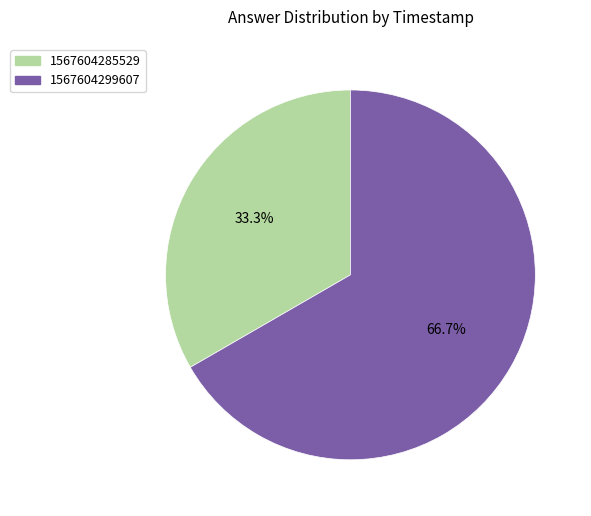

Is there any slice that represents more than half of the pie?

Yes